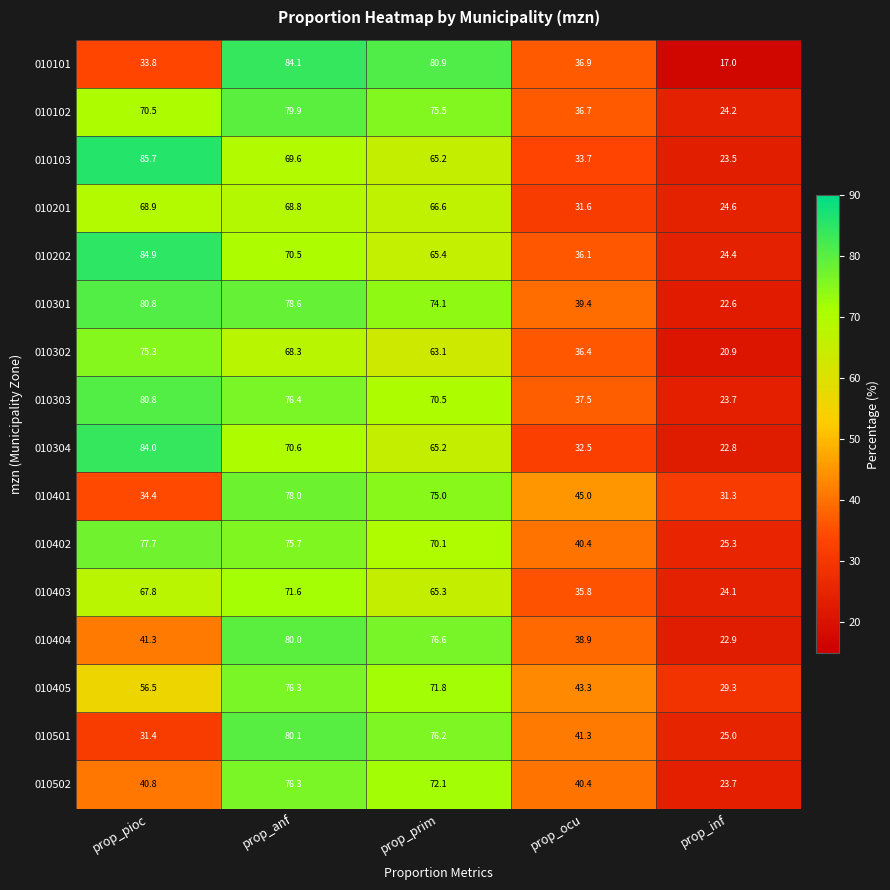

Rank the categories by 010402 value from highest to lowest.

prop_pioc, prop_anf, prop_prim, prop_ocu, prop_inf